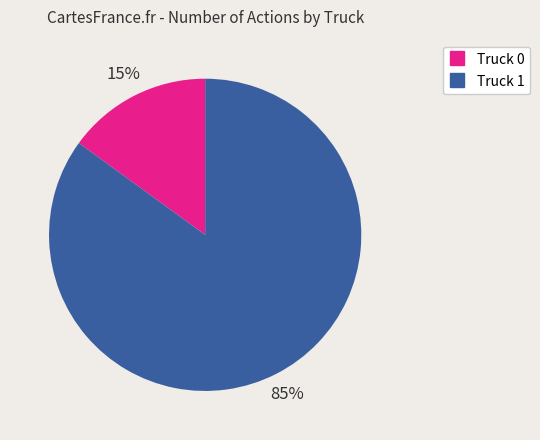

The Truck 0 slice represents 15% of the pie. True or false?

True